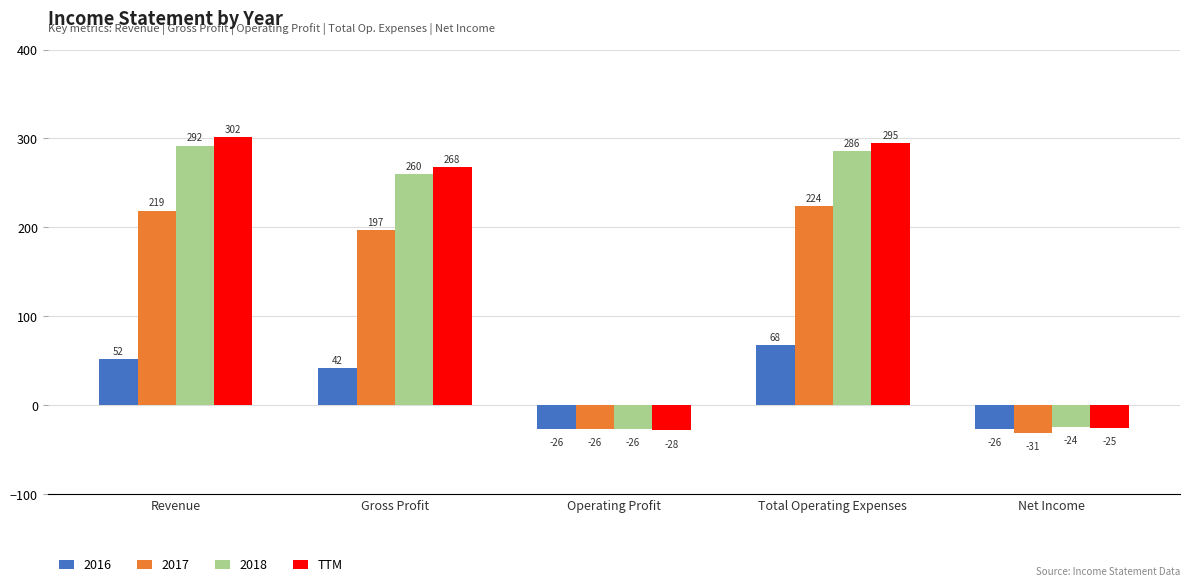

What is the sum of the 2016 values at Net Income and Total Operating Expenses?

42